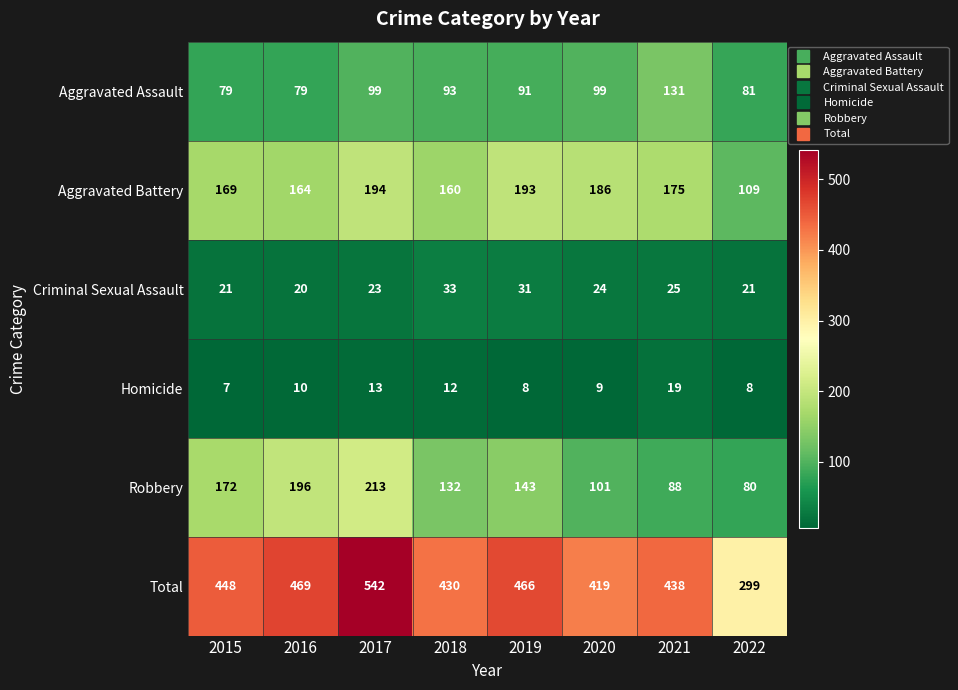

Which series has the widest spread of values?

Total